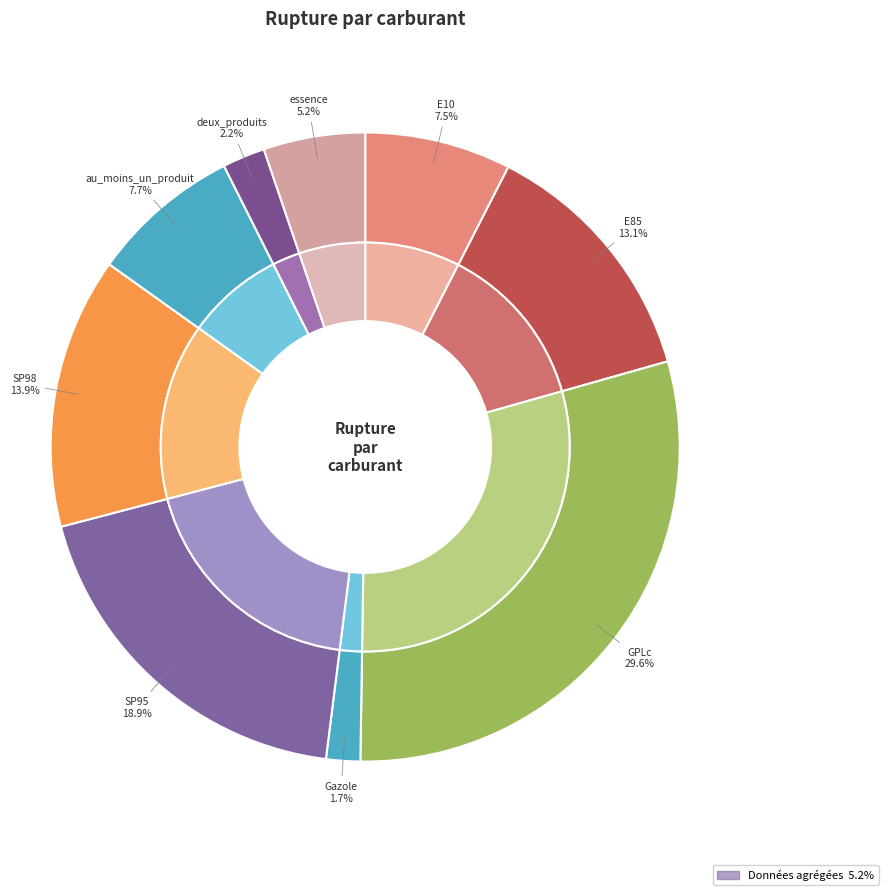

Is there a majority slice in this chart?

No